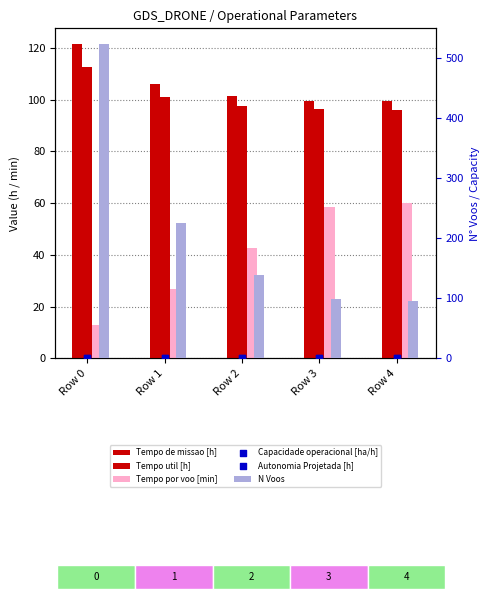

What is the total value across all series at Row 3?

355.1